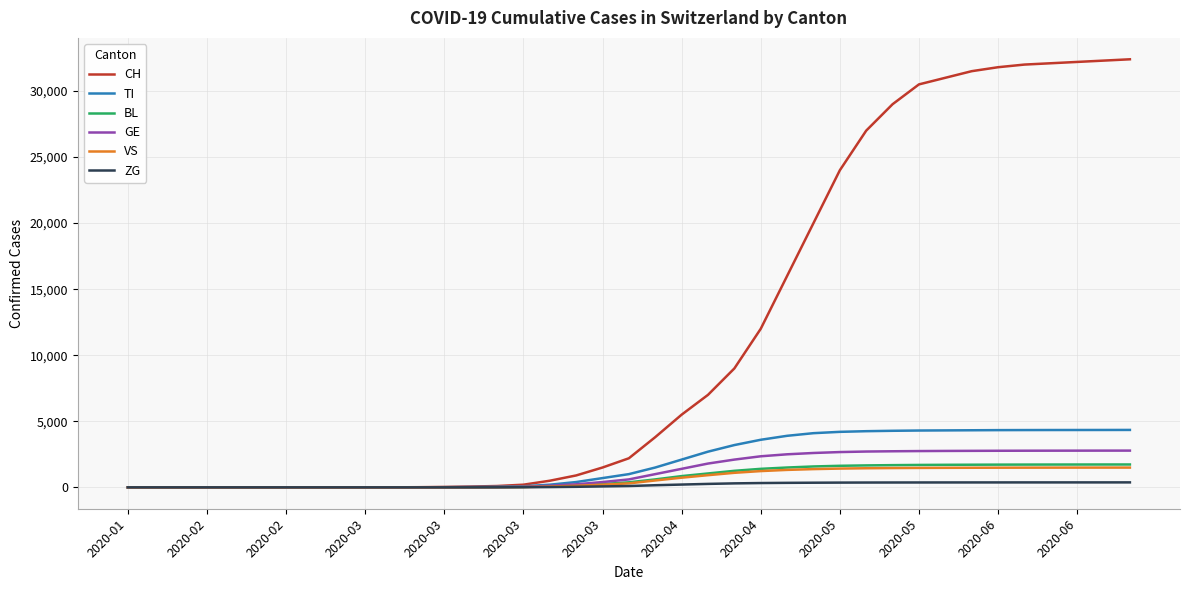

Which series has the largest total across all categories?

CH